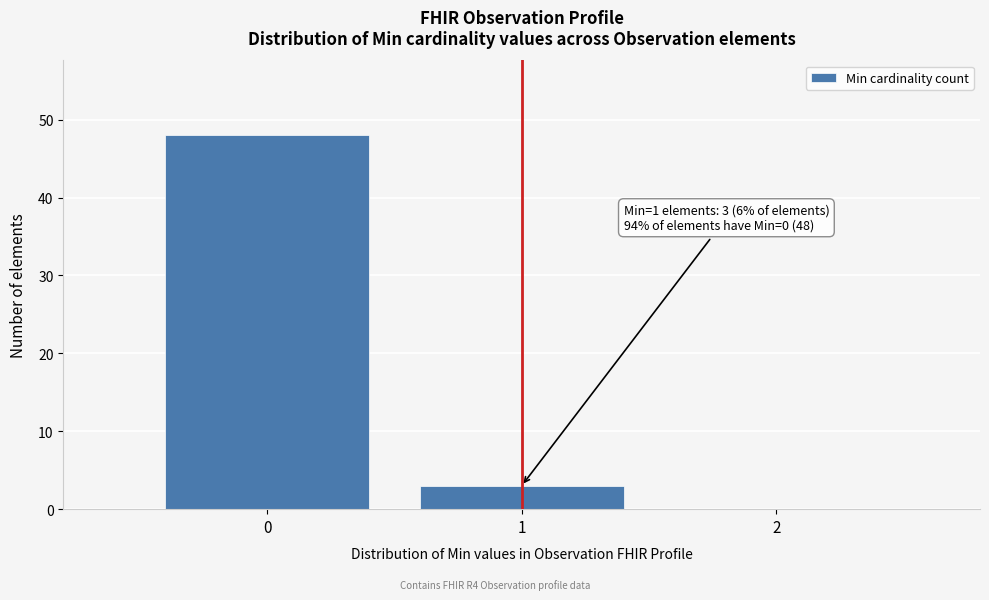

Over which range of the x-axis is the bar tallest?

-0.5 to 0.5